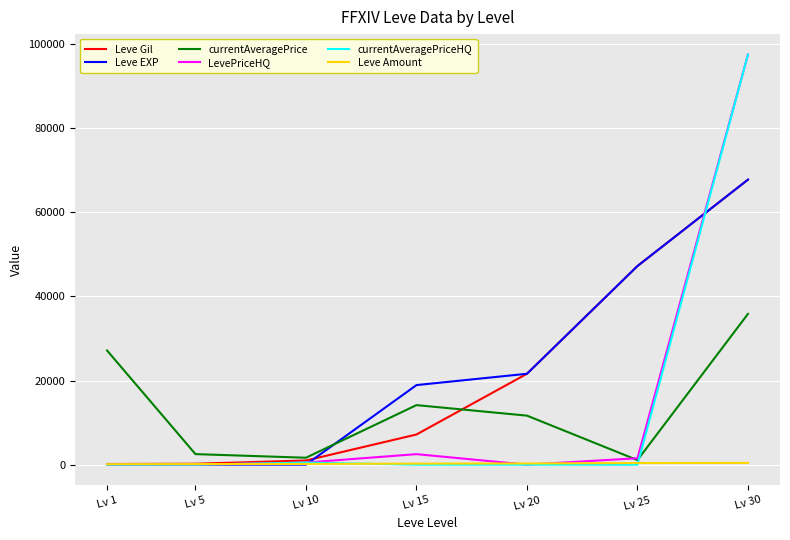

At how many categories does at least one series exceed 34150?

2